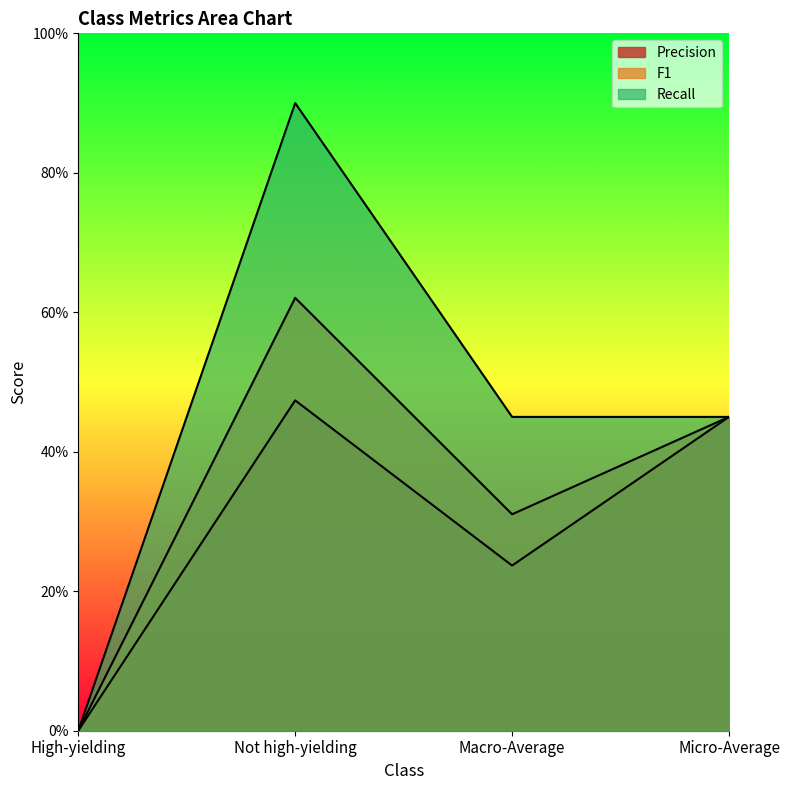

What is the value of the F1 point at the 4th from the left?

0.5